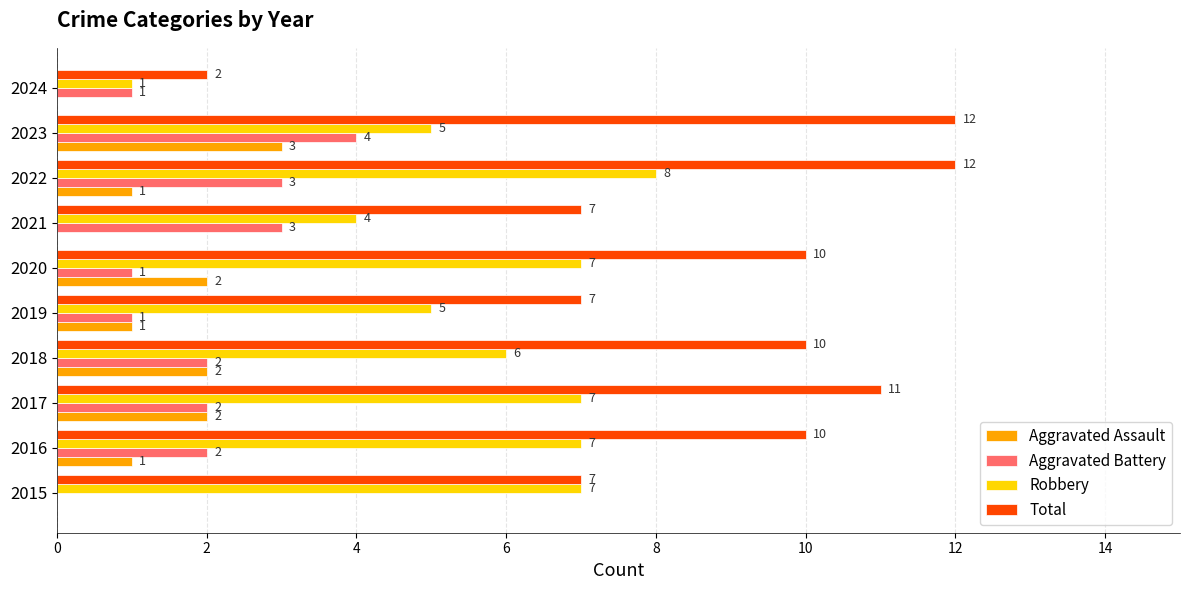

How many Robbery values are between 5 and 7?

7